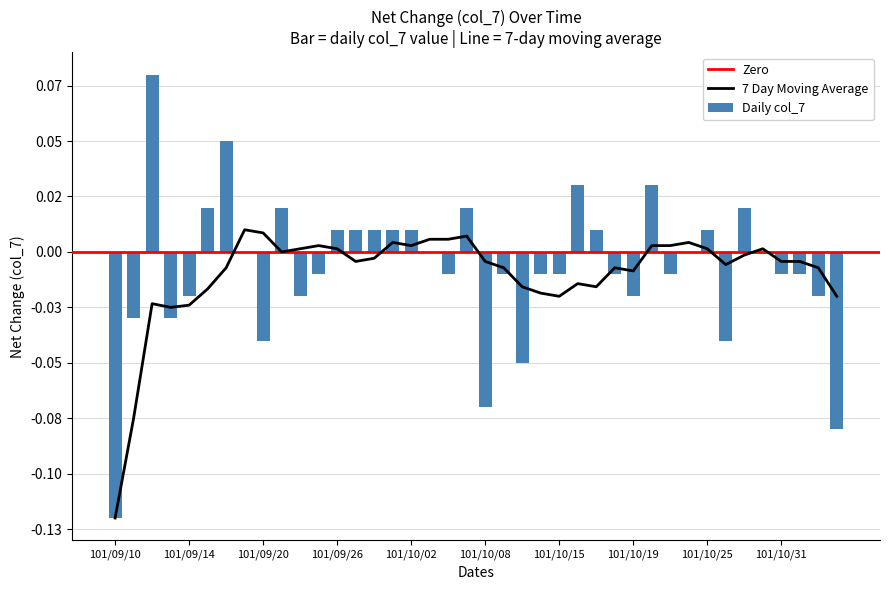

List the labels in order of value, smallest first.

101/09/10, 101/11/05, 101/10/08, 101/10/11, 101/09/20, 101/10/26, 101/09/11, 101/09/13, 101/09/14, 101/09/24, 101/10/19, 101/11/02, 101/09/25, 101/10/04, 101/10/09, 101/10/12, 101/10/15, 101/10/18, 101/10/23, 101/10/31, 101/11/01, 101/09/19, 101/10/03, 101/10/24, 101/10/30, 101/09/26, 101/09/27, 101/09/28, 101/10/01, 101/10/02, 101/10/17, 101/10/25, 101/09/17, 101/09/21, 101/10/05, 101/10/29, 101/10/16, 101/10/22, 101/09/18, 101/09/12